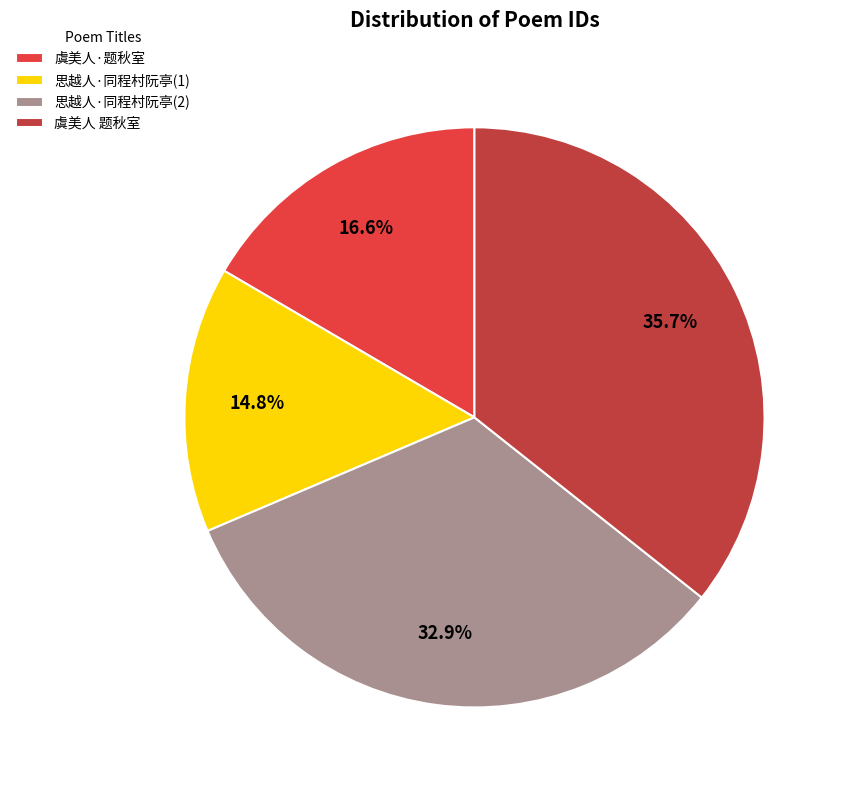

How many slices are in this pie chart?

4